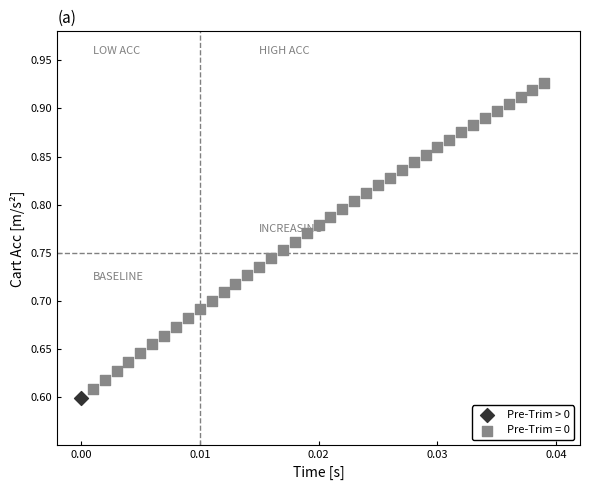

What are all the series names shown in the legend?

Pre-Trim > 0, Pre-Trim = 0